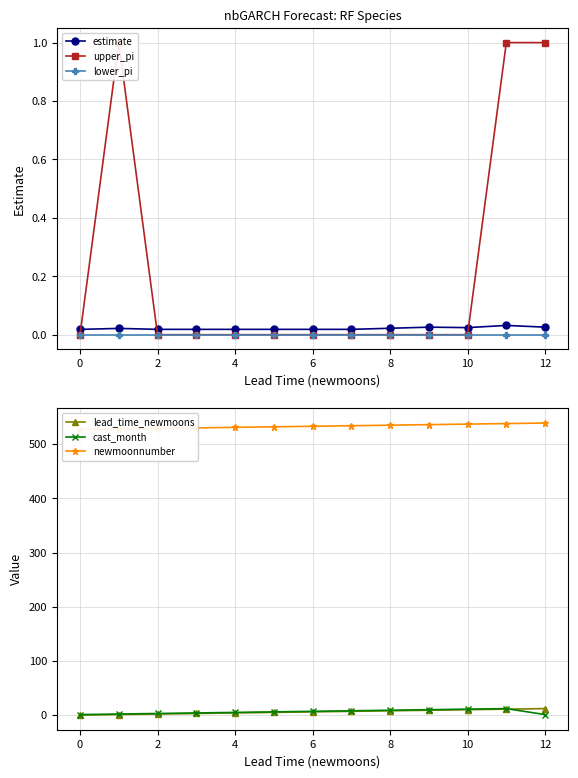

The lower_pi series shows 0.0 at 10. True or false?

True